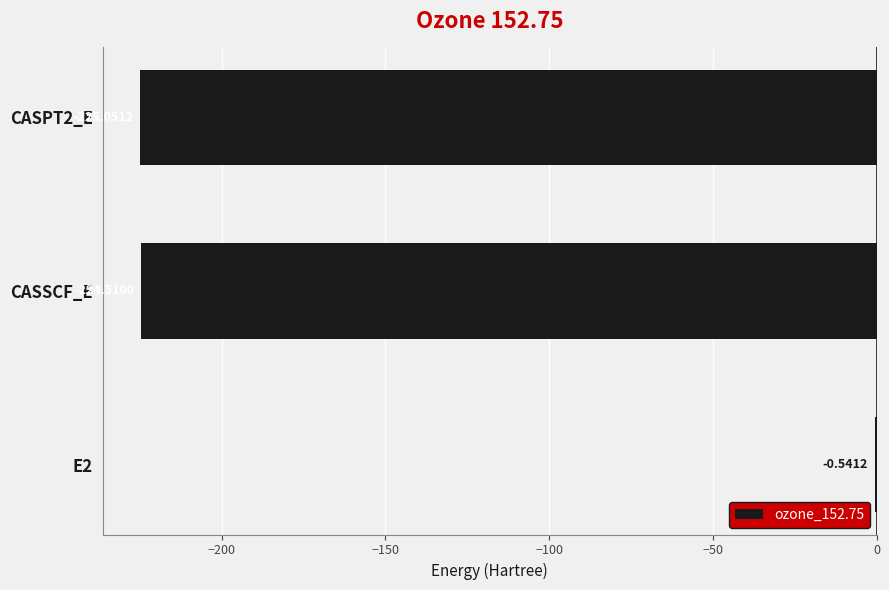

What is the sum of all values?

-450.1